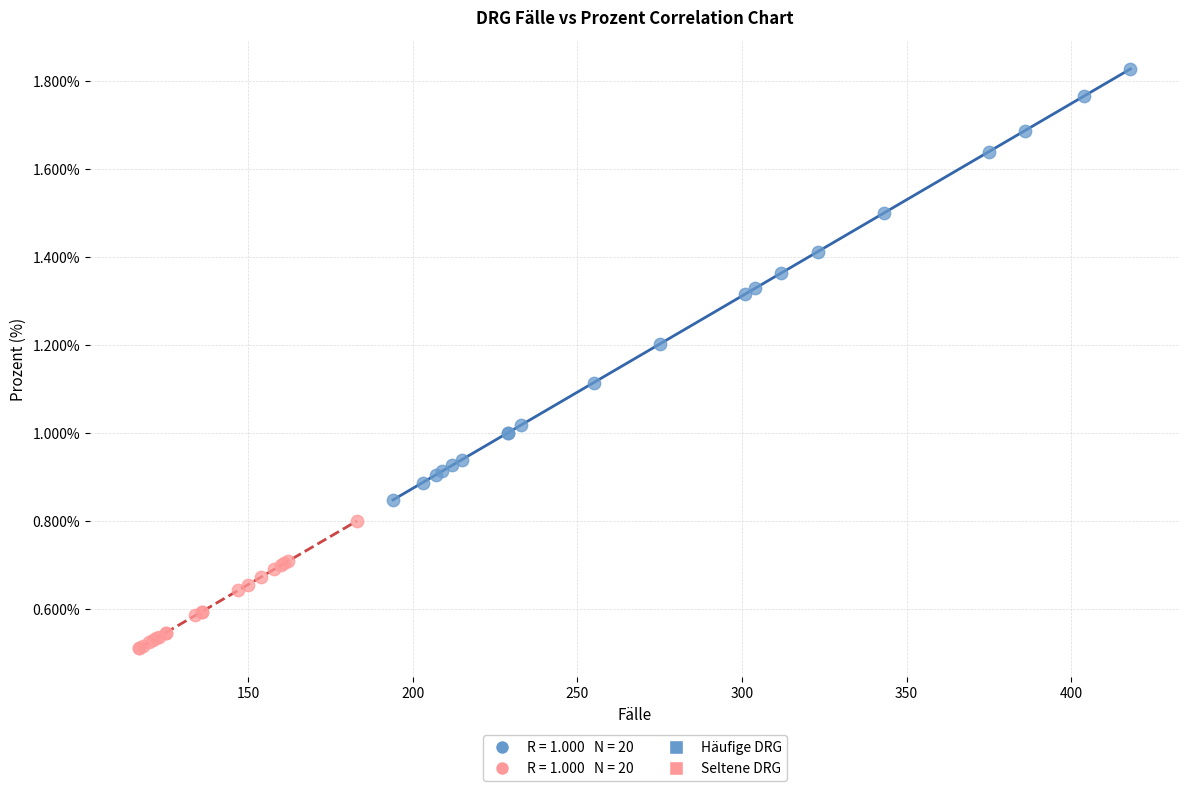

Which series contains the lowest Y value?

Seltene DRG